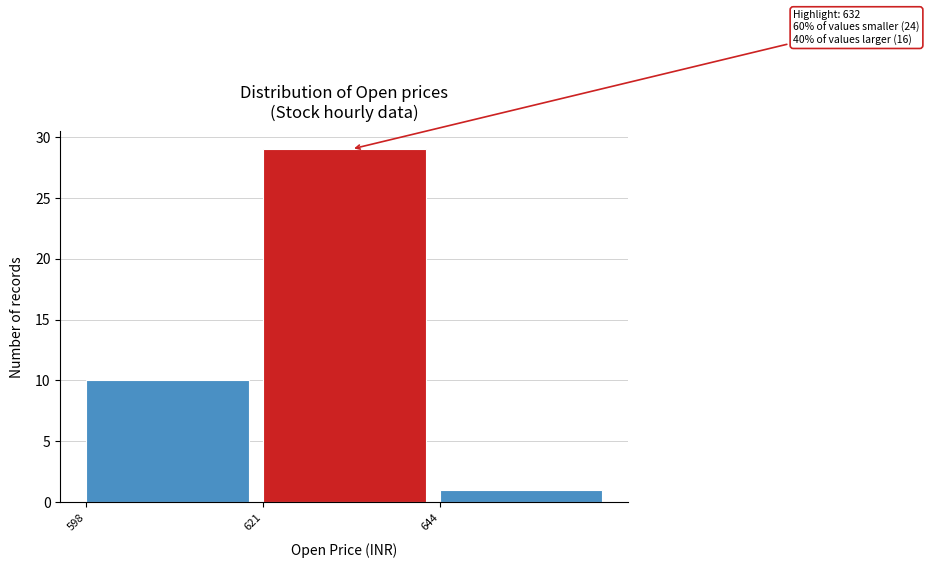

Over which range of the x-axis is the bar tallest?

621 to 644